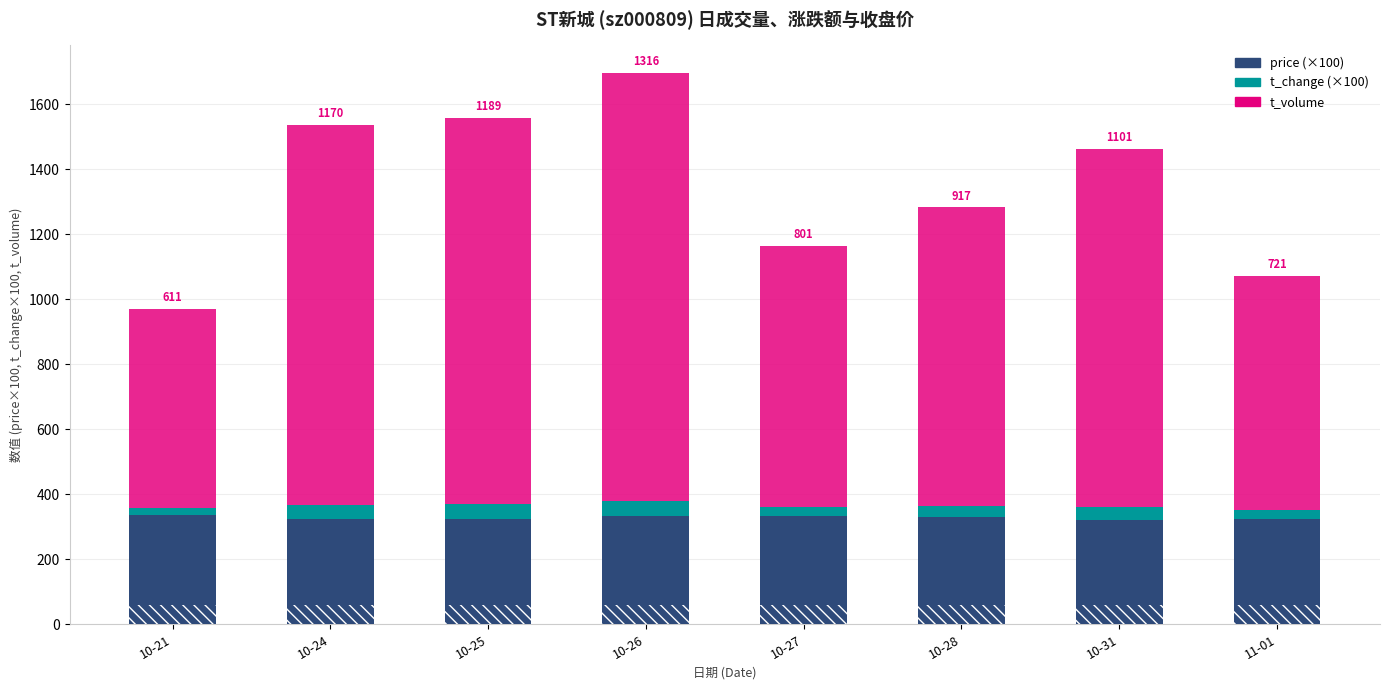

List the series in order of their peak value, highest first.

t_volume, price (×100), t_change (×100)